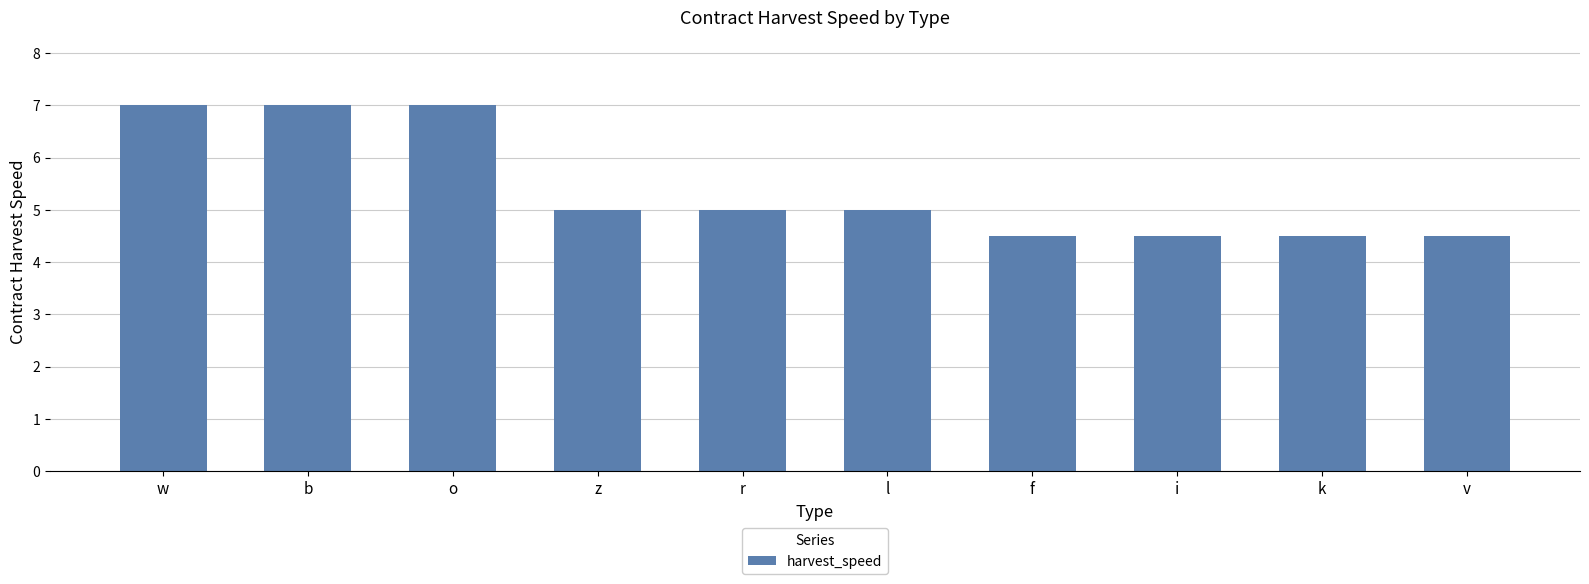

What position from the left is o?

3